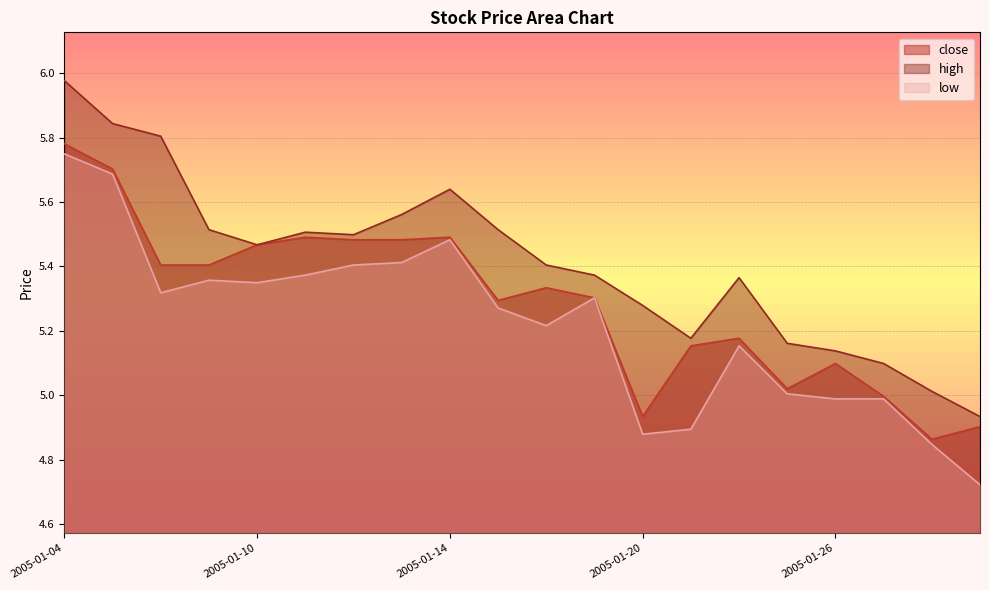

How many values in the high series are below 5?

1